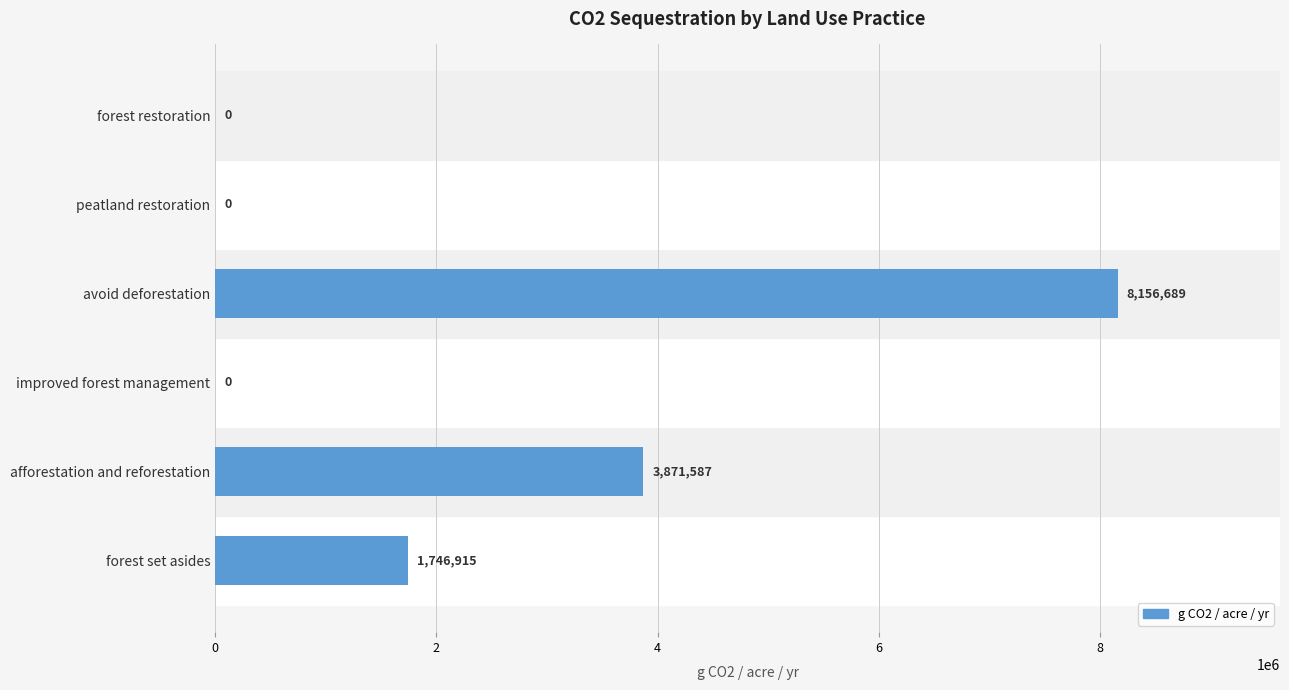

Are the bars horizontal?

Yes